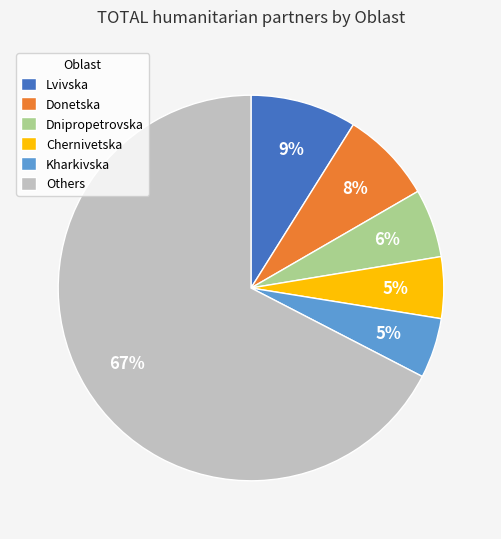

Between Dnipropetrovska and Kharkivska, which is larger?

Dnipropetrovska